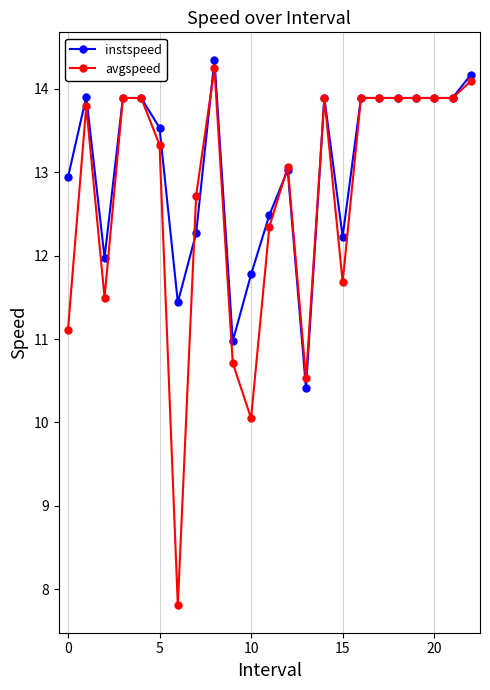

What is the lowest value of the avgspeed series?

7.8